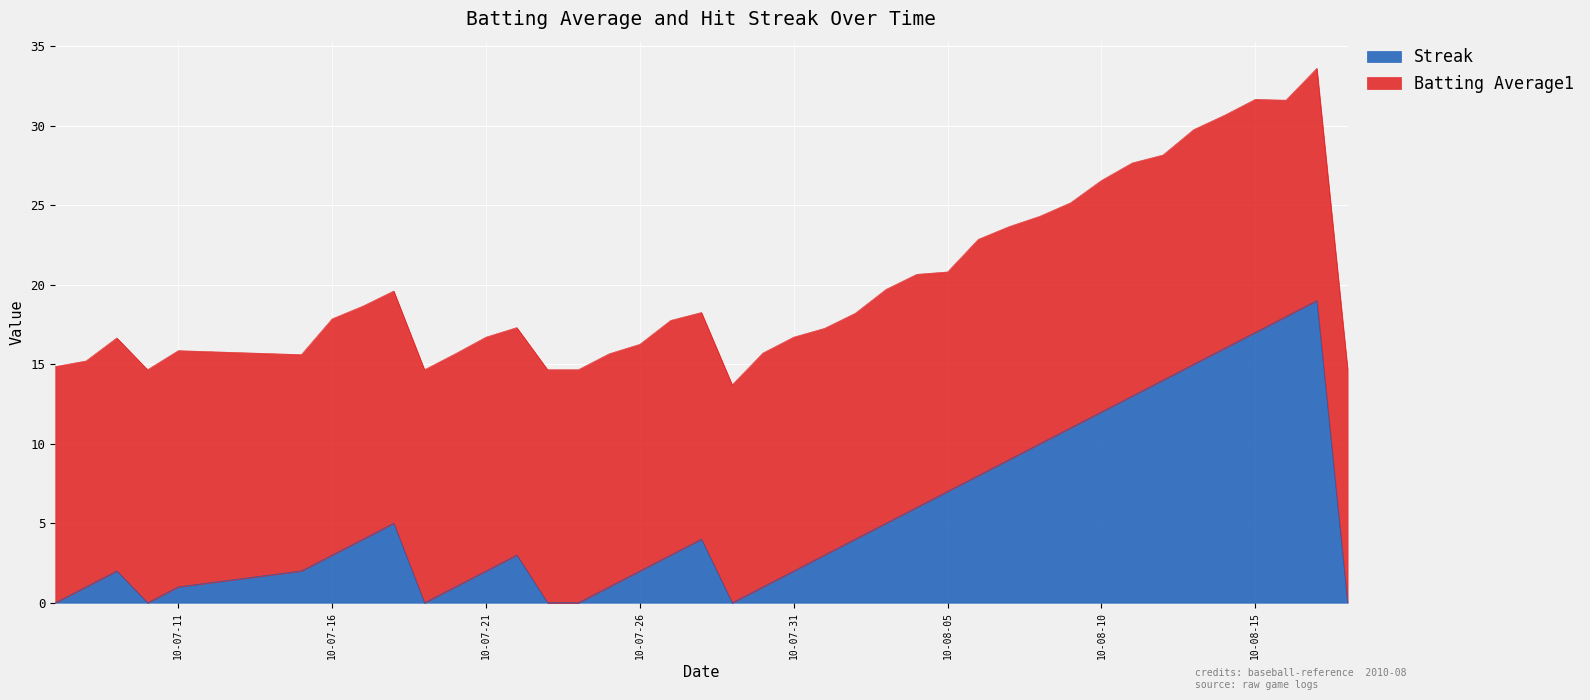

How many values exceed 3?

19